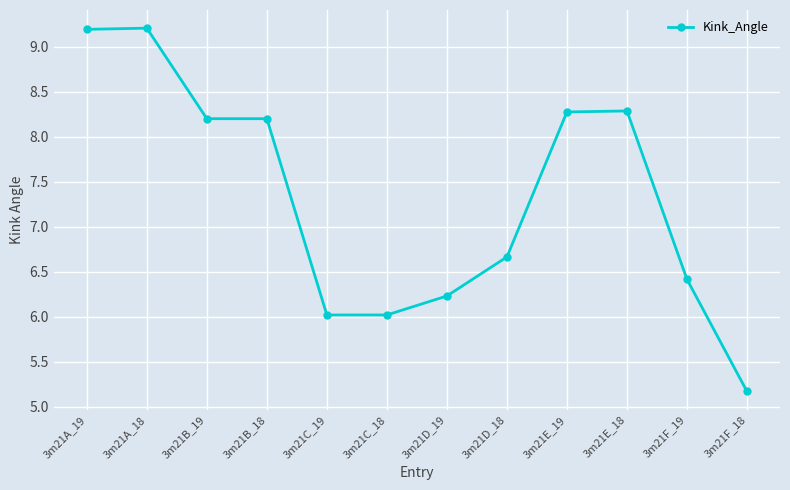

What is the value of the 2nd point from the left?

9.2